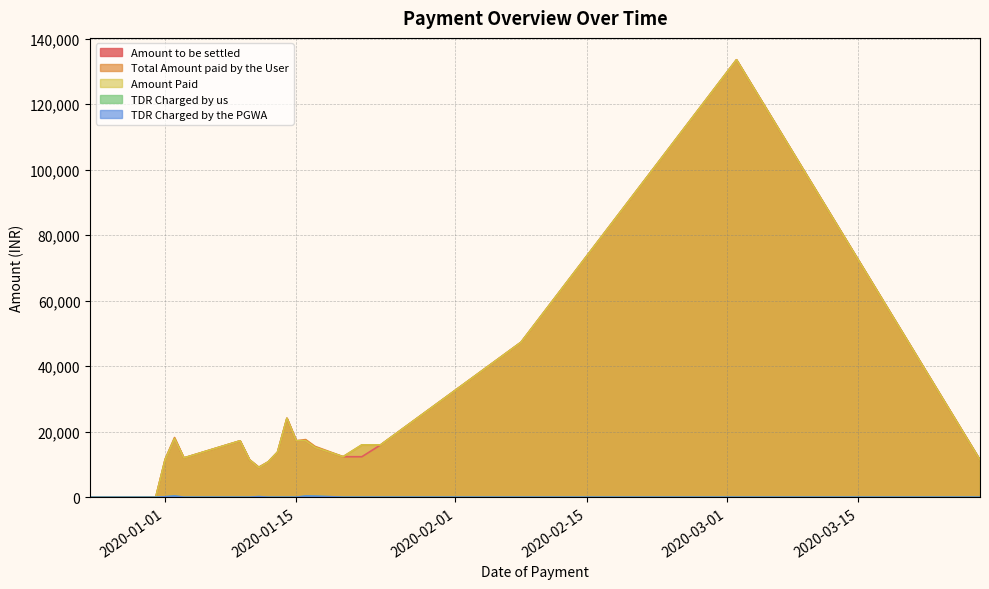

What is the sum of all Amount Paid values?

413965.0